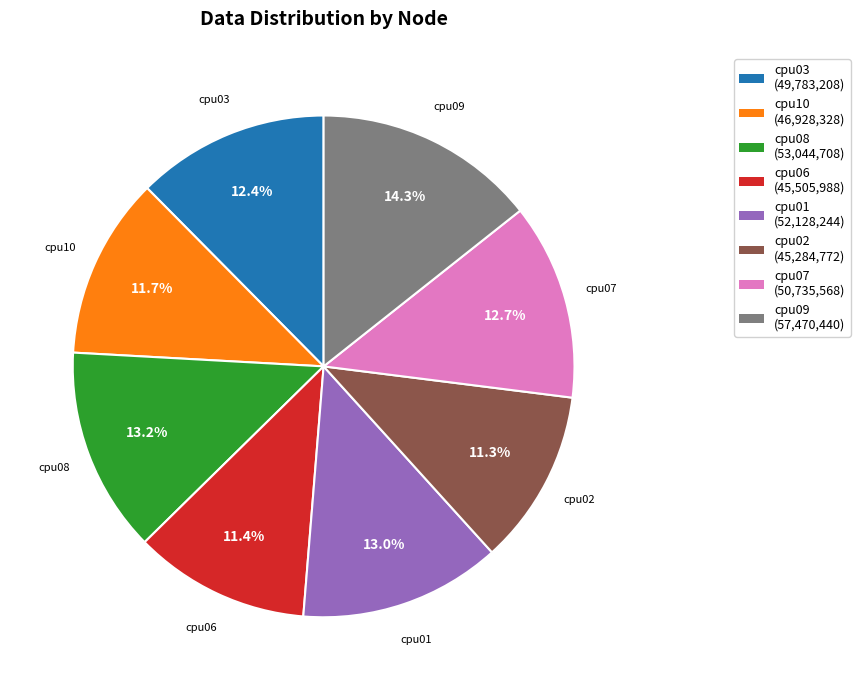

How much of the chart is everything except cpu03?

87.6%